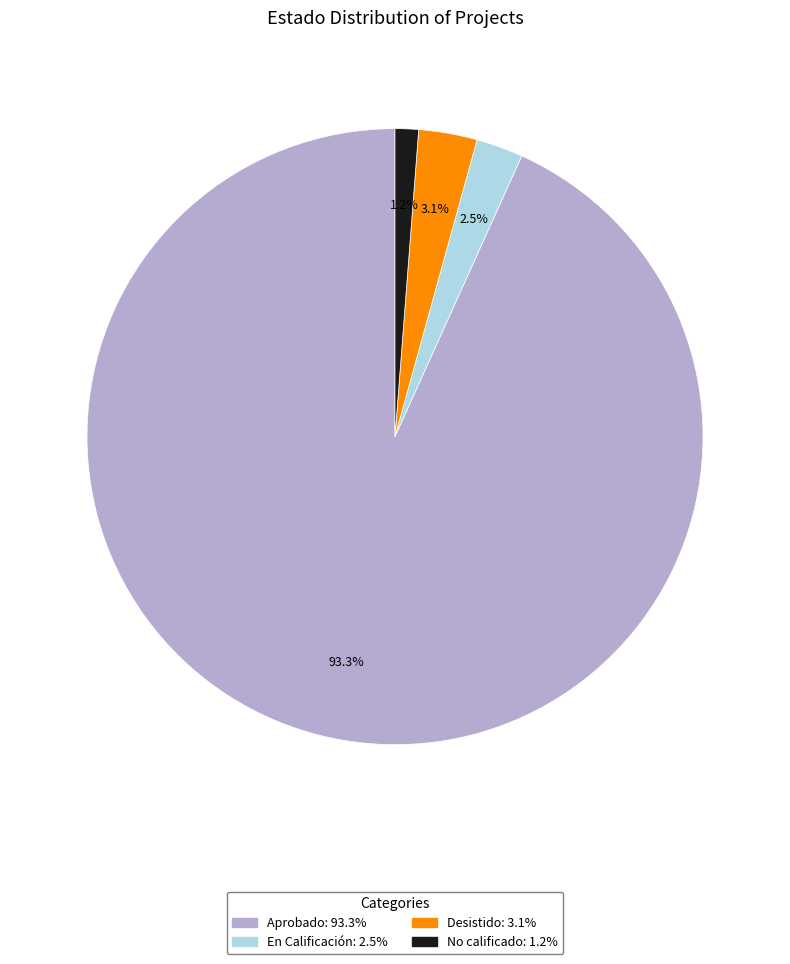

True or false: Desistido accounts for 3% of the total.

True